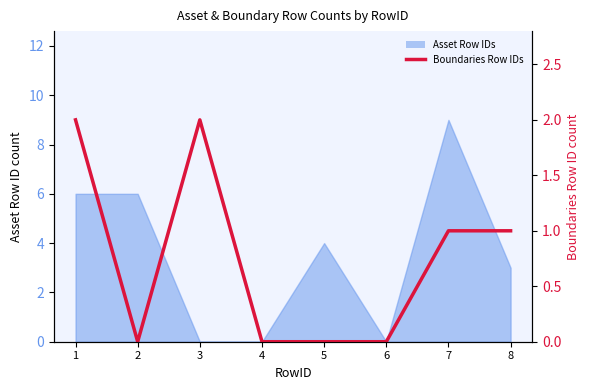

Is it true that the value at 2 is -1?

False